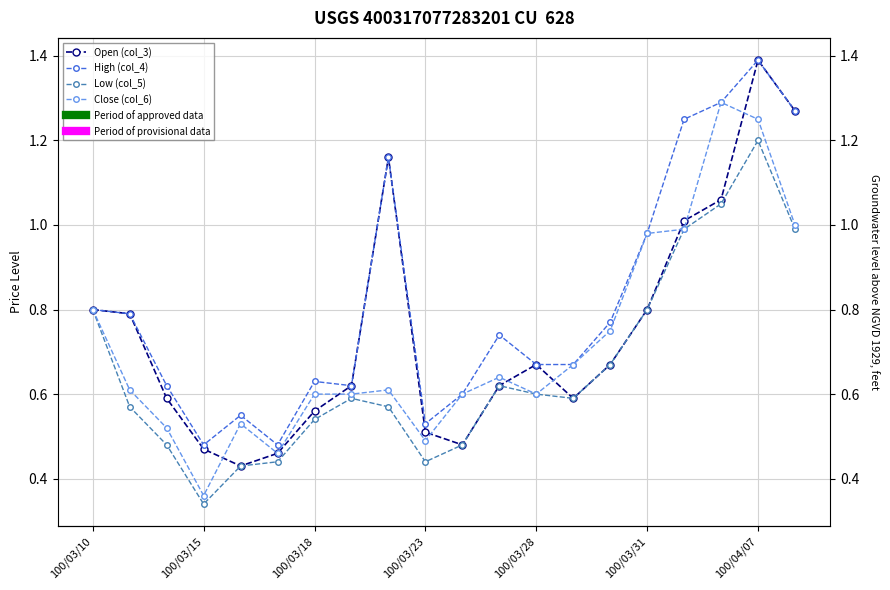

Reading left to right, extract all data points from this chart.

Open (col_3): 0.8	0.8	0.6	0.5	0.4	0.5	0.6	0.6	1.2	0.5	0.5	0.6	0.7	0.6	0.7	0.8	1.0	1.1	1.4	1.3
High (col_4): 0.8	0.8	0.6	0.5	0.6	0.5	0.6	0.6	1.2	0.5	0.6	0.7	0.7	0.7	0.8	1.0	1.2	1.3	1.4	1.3
Low (col_5): 0.8	0.6	0.5	0.3	0.4	0.4	0.5	0.6	0.6	0.4	0.5	0.6	0.6	0.6	0.7	0.8	1.0	1.1	1.2	1.0
Close (col_6): 0.8	0.6	0.5	0.4	0.5	0.5	0.6	0.6	0.6	0.5	0.6	0.6	0.6	0.7	0.8	1.0	1.0	1.3	1.2	1.0